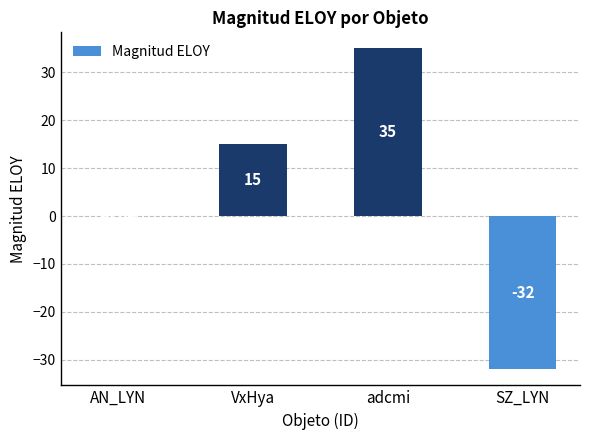

What is the change in value from AN_LYN to SZ_LYN?

-32.0